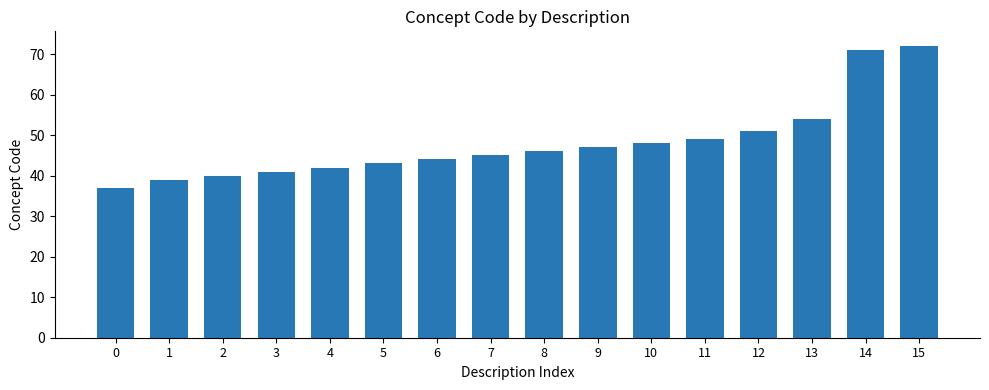

What is the average value?

48